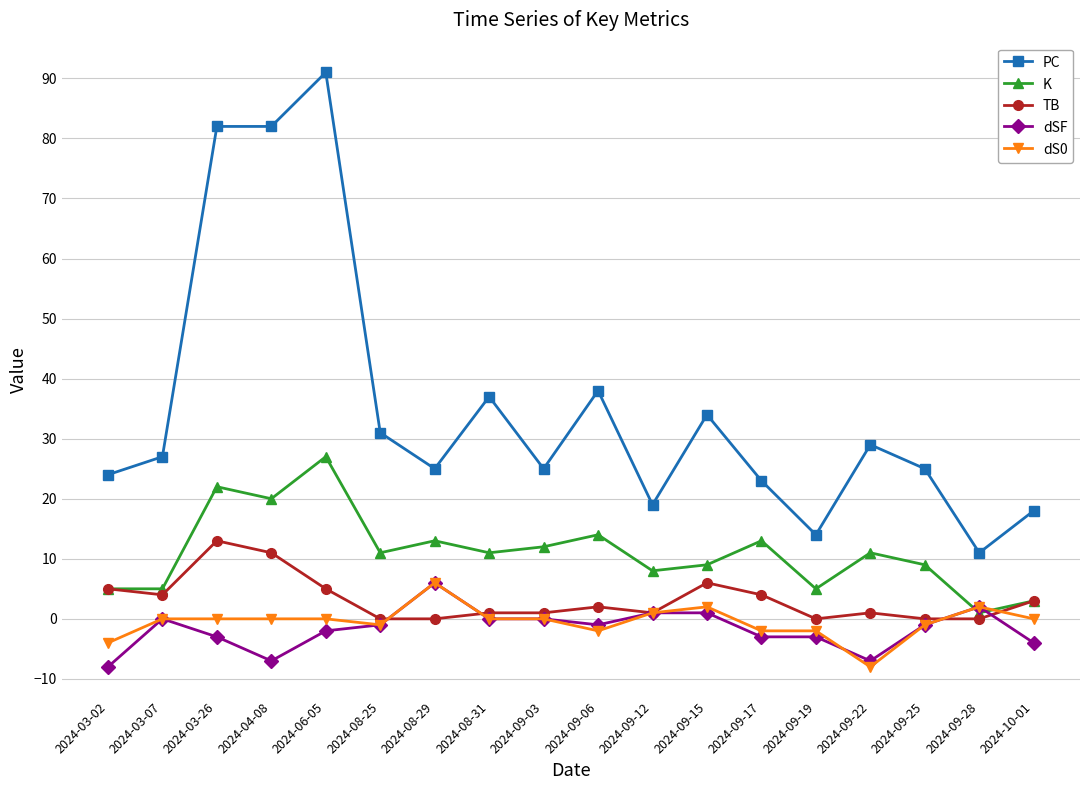

What is the difference between the maximum and minimum values in the TB series?

13